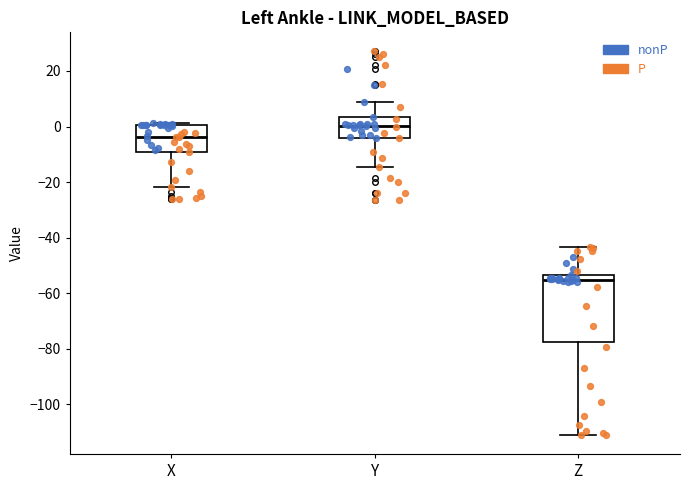

Which box's median line is the lowest?

Z